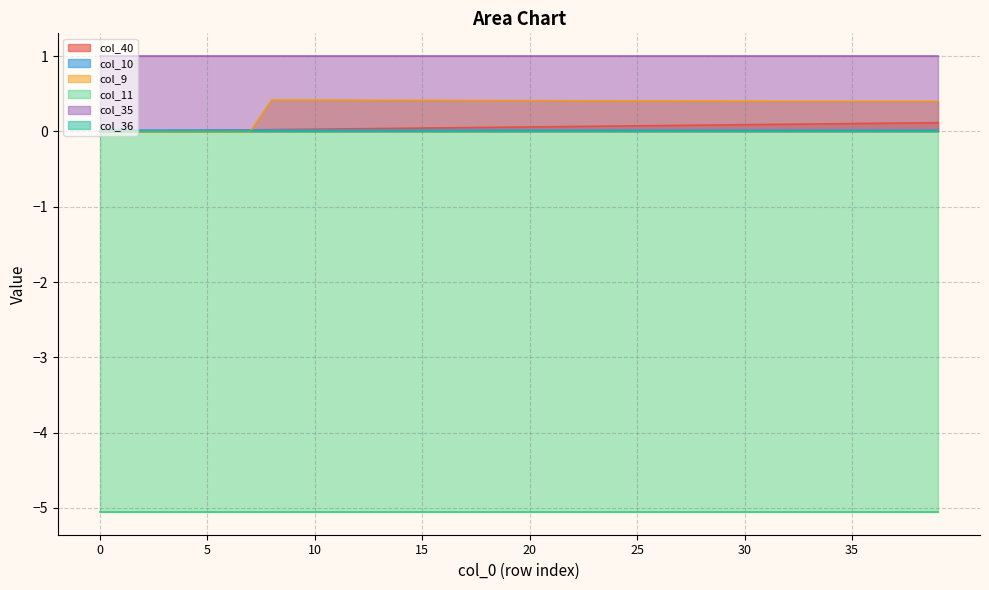

Is it true that col_9 equals 0.4 at 8?

True